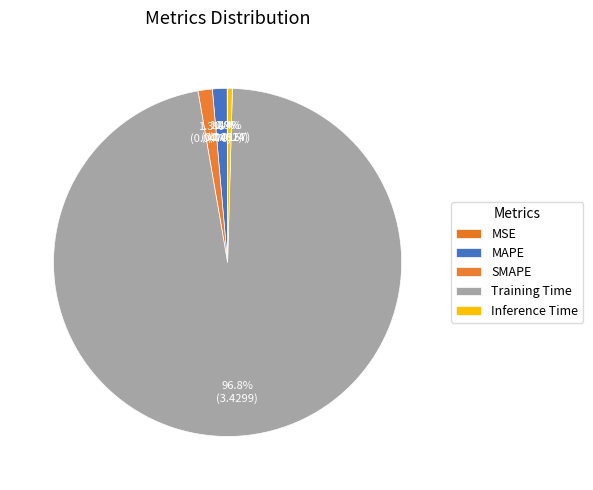

Is there any slice that represents more than half of the pie?

Yes